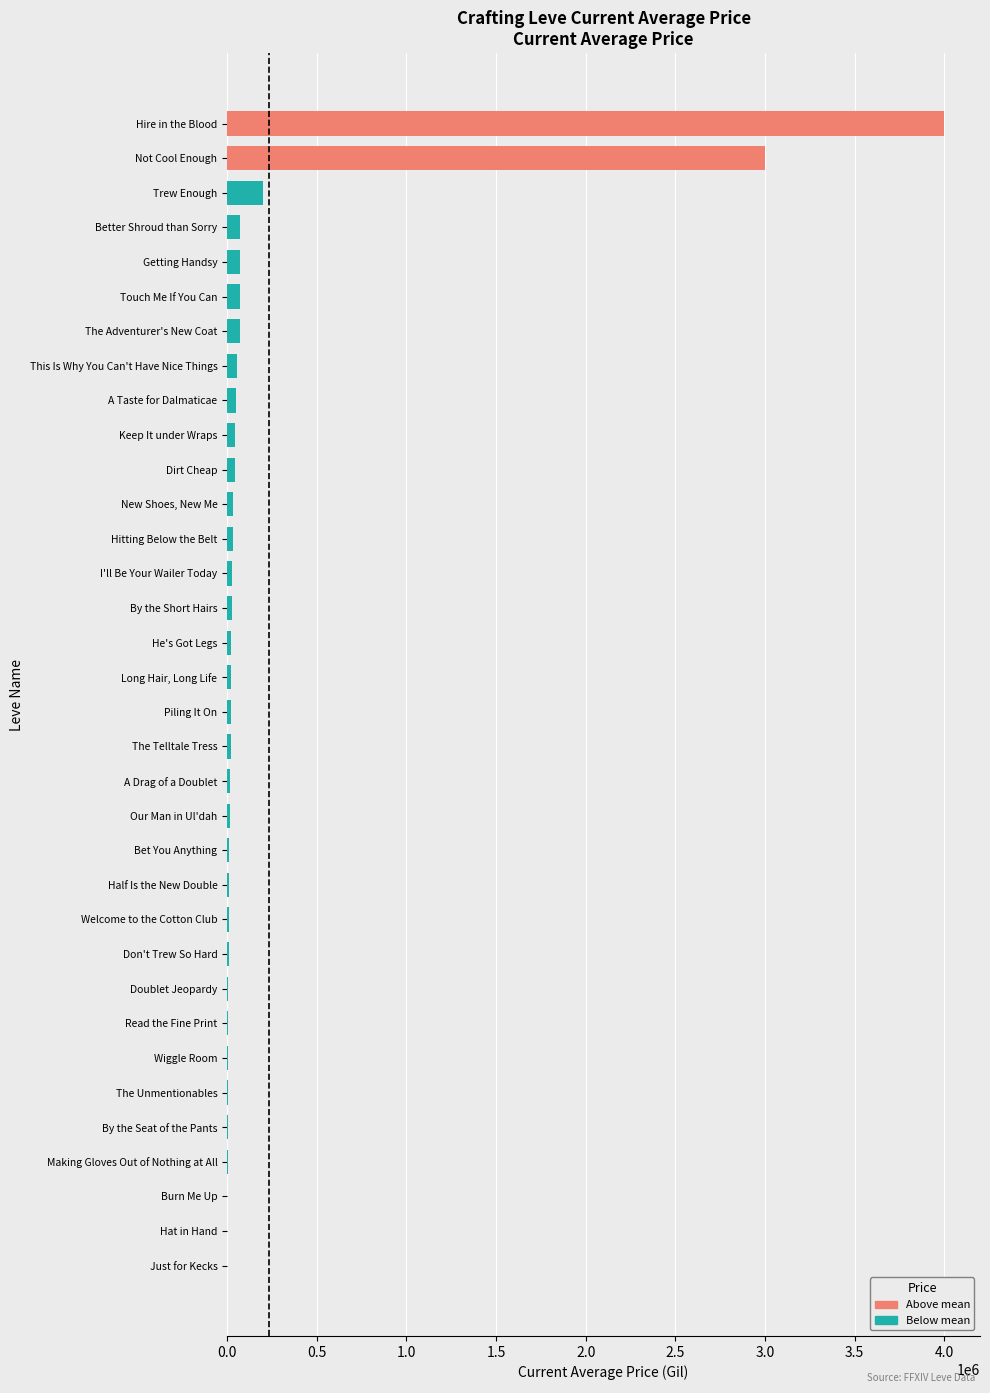

At which label is the value closest to 2000002?

Not Cool Enough